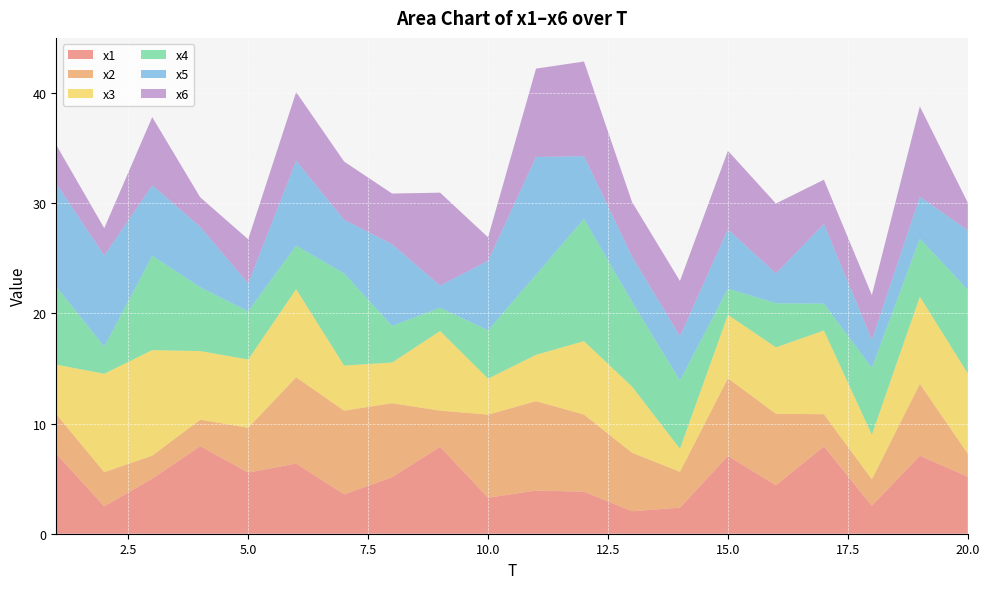

Reading left to right, extract all data points from this chart.

x1: 1=7.3	2=2.5	3=5.0	4=8.0	5=5.6	6=6.4	7=3.6	8=5.1	9=7.9	10=3.3	11=3.9	12=3.8	13=2.0	14=2.4	15=7.1	16=4.4	17=7.9	18=2.5	19=7.1	20=5.2
x2: 1=3.6	2=3.1	3=2.1	4=2.4	5=4.1	6=7.8	7=7.6	8=6.7	9=3.3	10=7.5	11=8.1	12=7.0	13=5.3	14=3.3	15=7.1	16=6.5	17=2.9	18=2.4	19=6.5	20=2.1
x3: 1=4.5	2=8.9	3=9.6	4=6.2	5=6.2	6=8.0	7=4.1	8=3.7	9=7.2	10=3.3	11=4.2	12=6.7	13=6.0	14=2.1	15=5.8	16=6.0	17=7.6	18=4.0	19=7.9	20=7.3
x4: 1=7.1	2=2.5	3=8.6	4=5.8	5=4.4	6=4.0	7=8.4	8=3.3	9=2.1	10=4.4	11=7.3	12=11.1	13=7.7	14=6.2	15=2.4	16=4.0	17=2.4	18=6.1	19=5.3	20=7.6
x5: 1=9.4	2=8.3	3=6.4	4=5.5	5=2.5	6=7.7	7=4.9	8=7.4	9=2.0	10=6.3	11=10.7	12=5.7	13=4.1	14=4.0	15=5.4	16=2.7	17=7.2	18=2.5	19=3.8	20=5.4
x6: 1=3.5	2=2.5	3=6.2	4=2.7	5=4.0	6=6.2	7=5.3	8=4.6	9=8.4	10=2.1	11=8.0	12=8.6	13=5.0	14=5.0	15=7.1	16=6.3	17=4.0	18=4.1	19=8.2	20=2.5